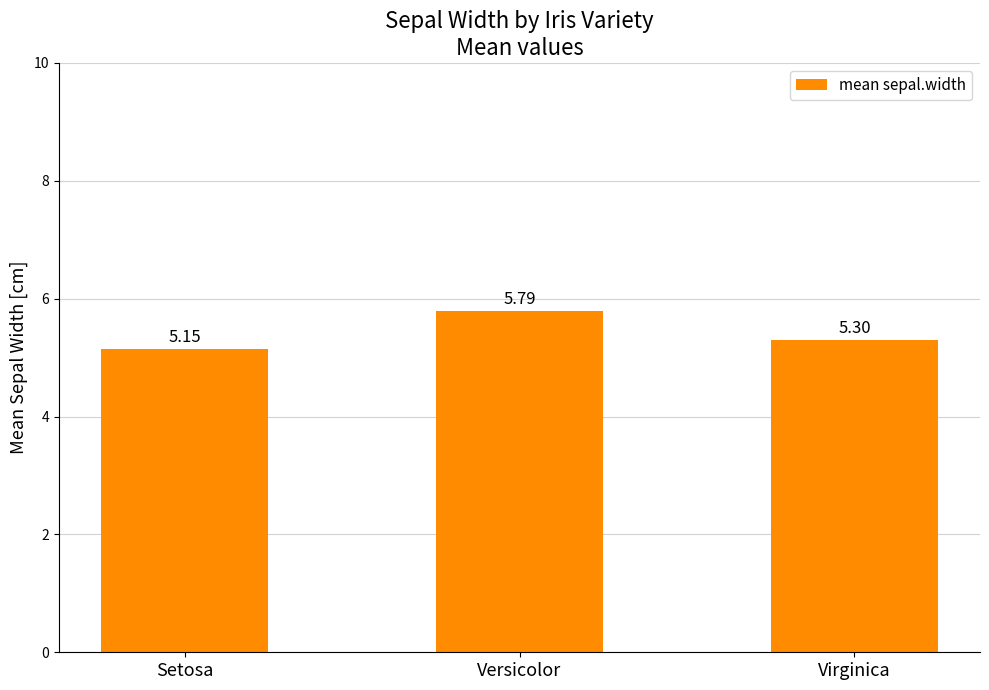

List the labels in order of value, largest first.

Versicolor, Virginica, Setosa